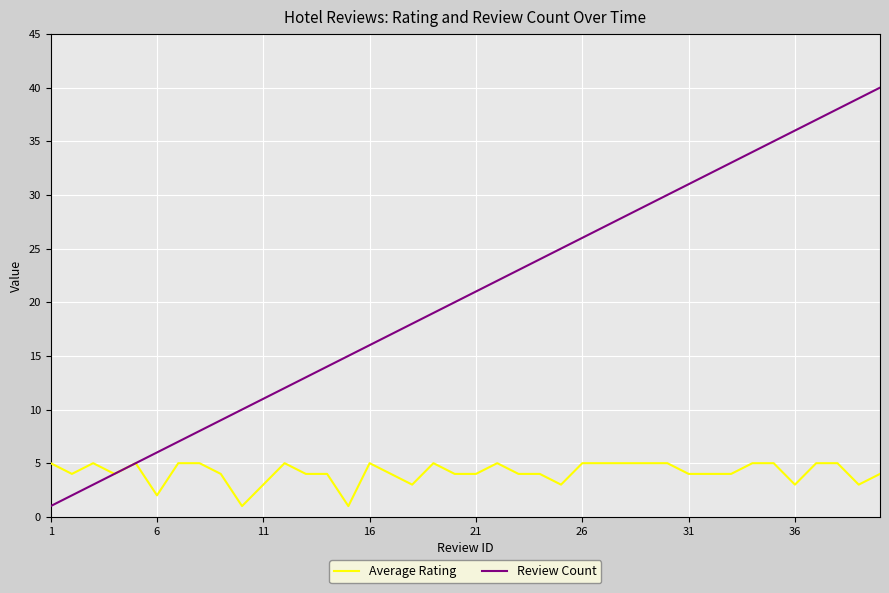

Which series has the largest total across all categories?

Review Count